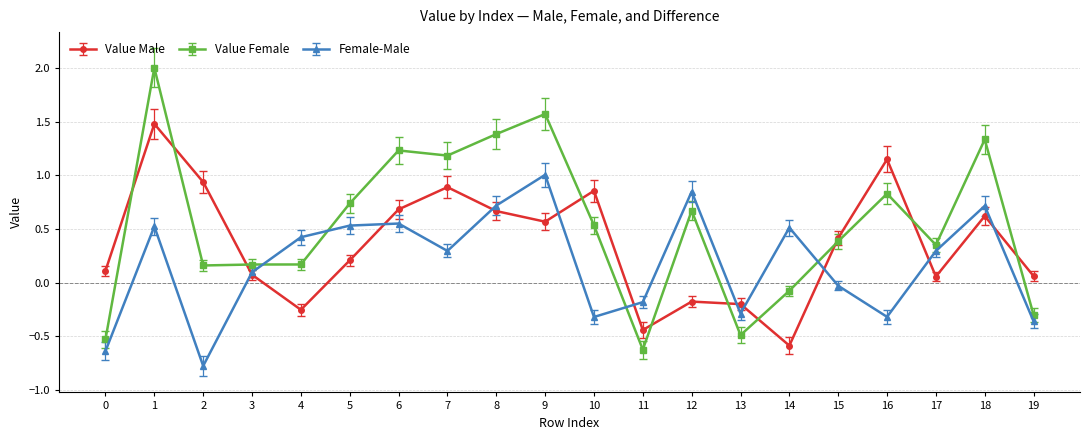

Which series has the largest total across all categories?

Value Female